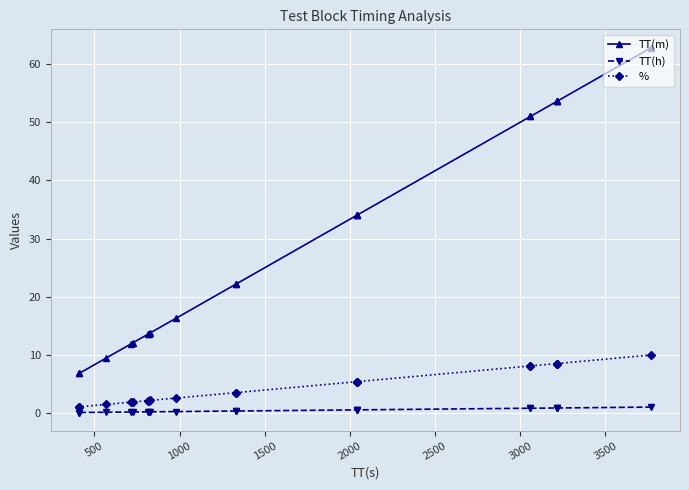

How many values in the % series exceed 3?

11